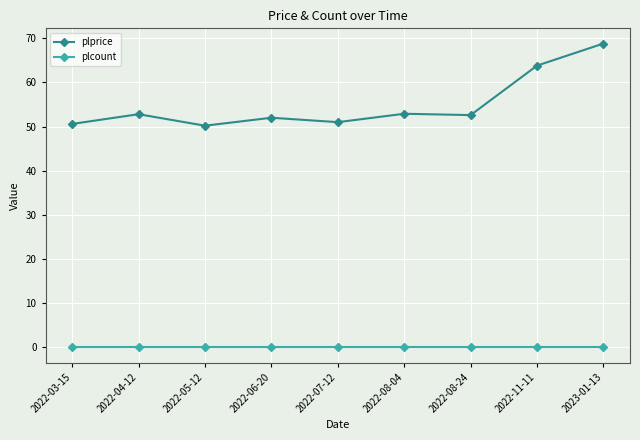

What position from the left is 2022-06-20?

4